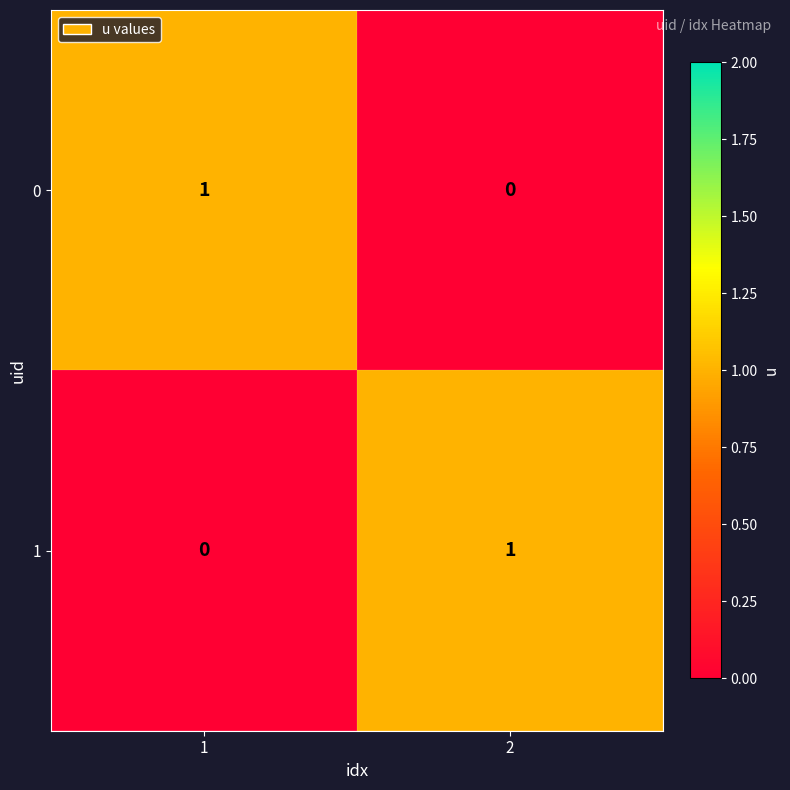

The 0 series shows 1 at 2. True or false?

False